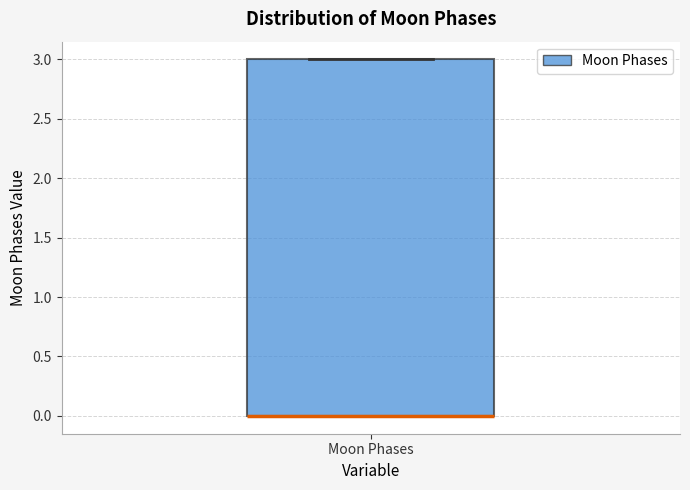

Where is the upper edge of the box for Moon Phases on the y-axis? The values are not printed on the chart, so give them approximately, as read against the axis.

3